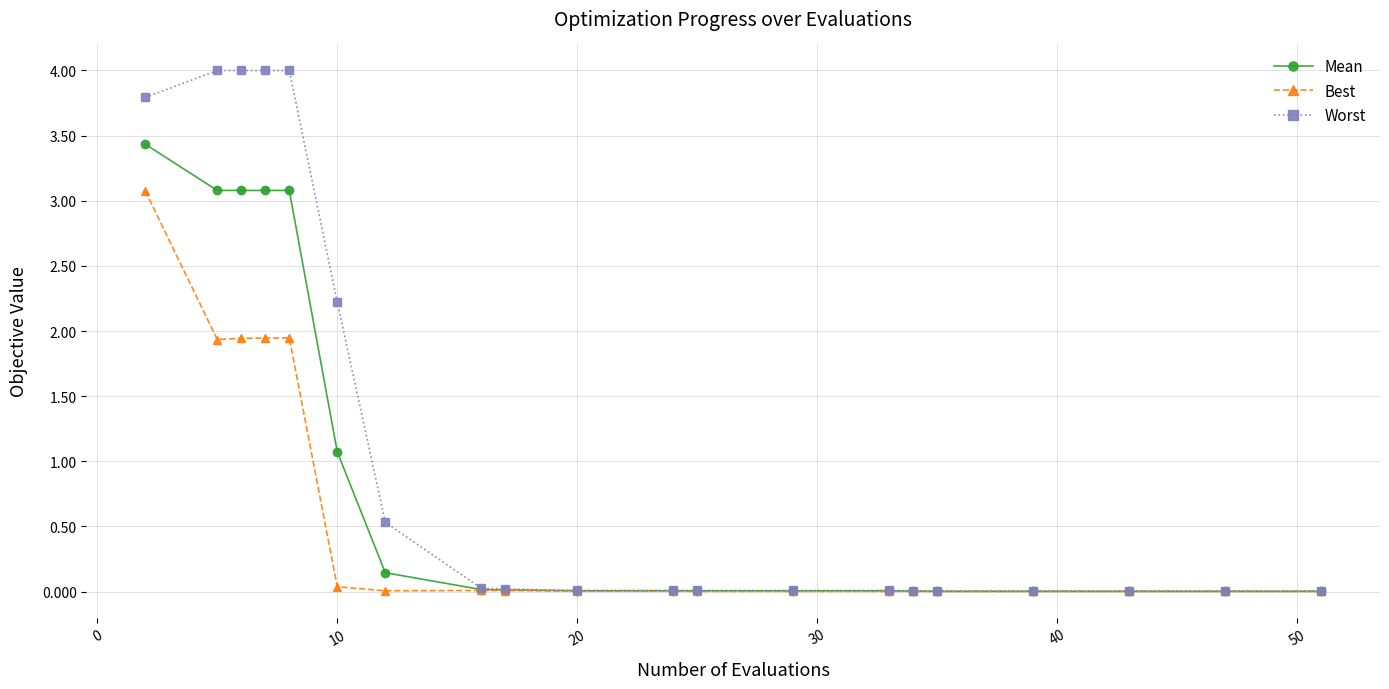

Which series has the largest total across all categories?

Worst